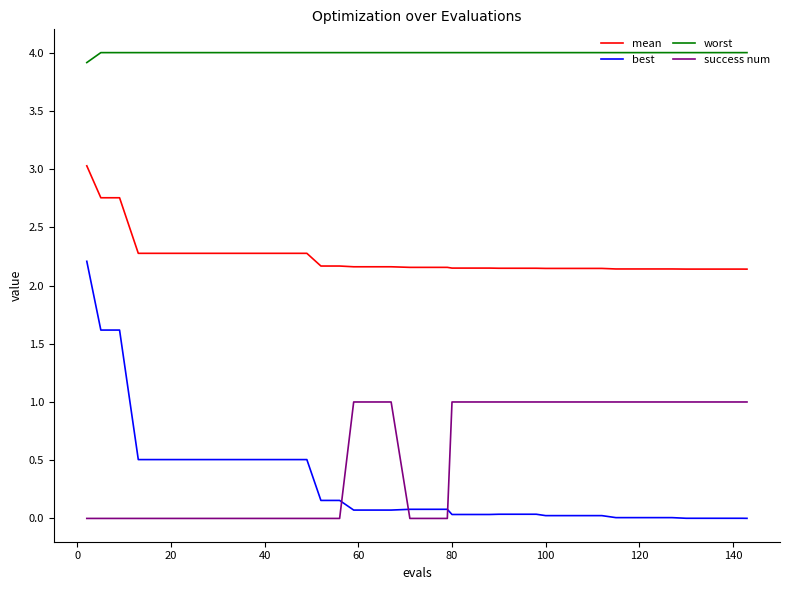

How many categories are shown in the chart?

40